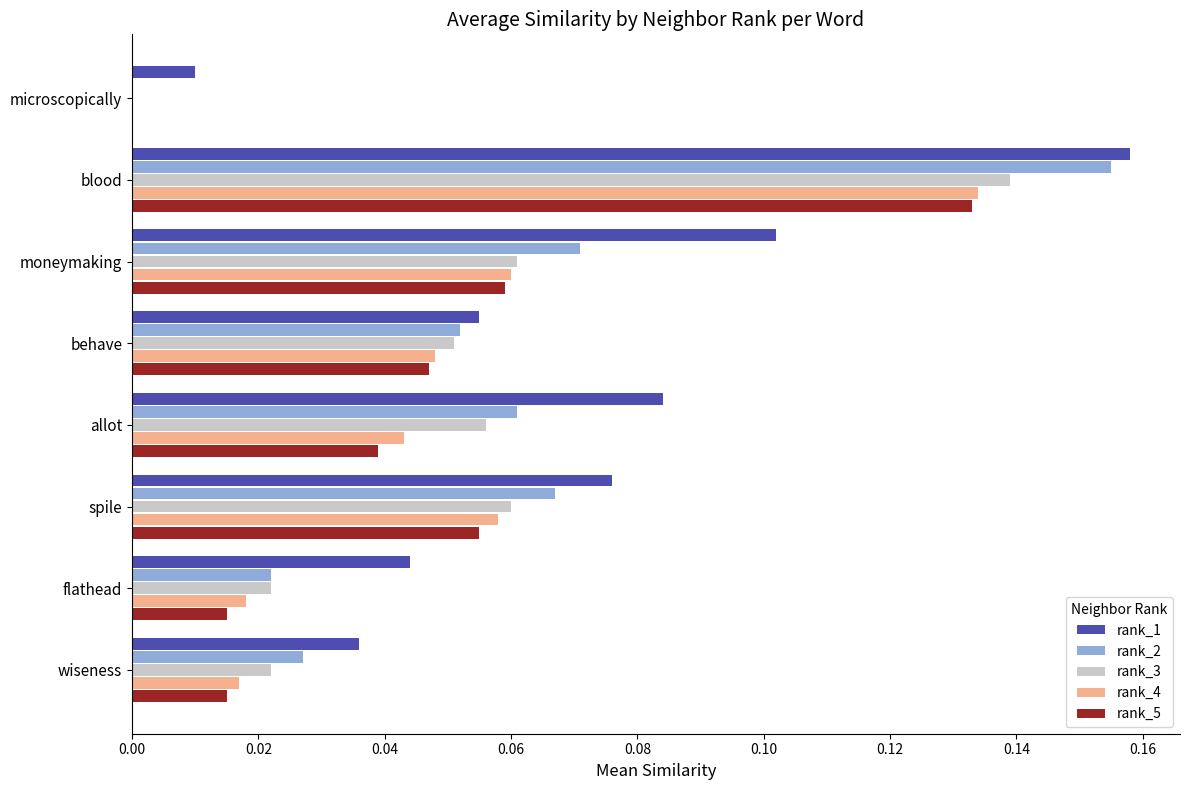

Between spile and flathead, which series saw the biggest shift?

rank_2